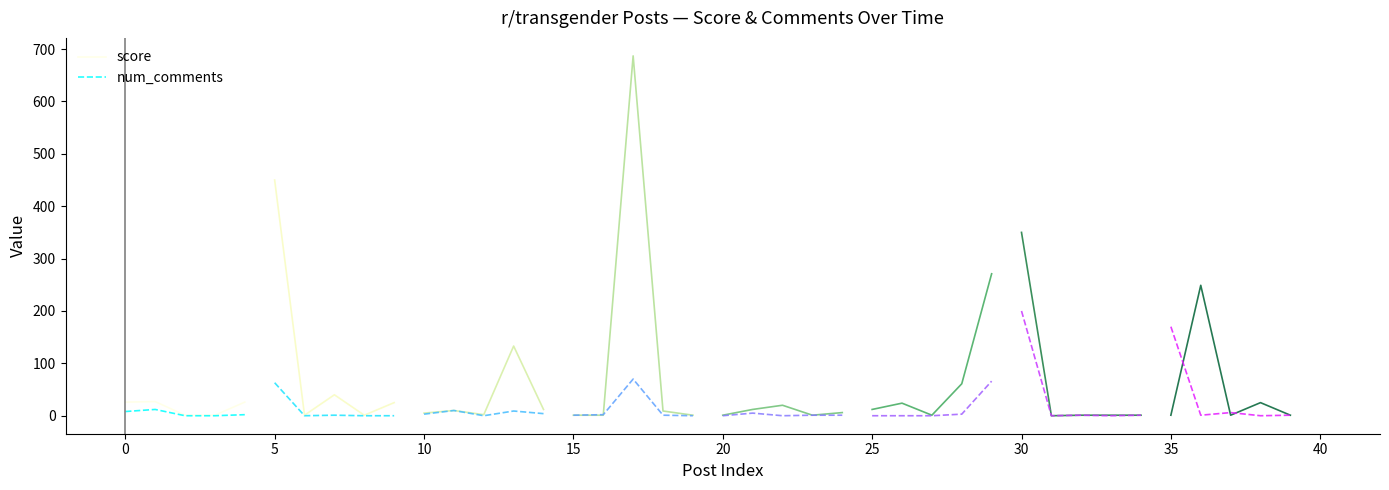

Is it true that num_comments equals -6 at 5?

False